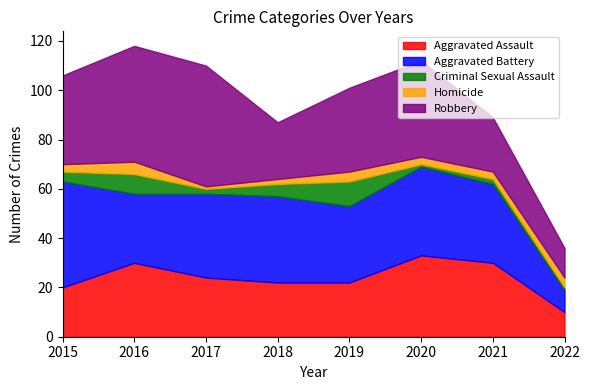

The value of Criminal Sexual Assault at 2020 is 0. True or false?

False